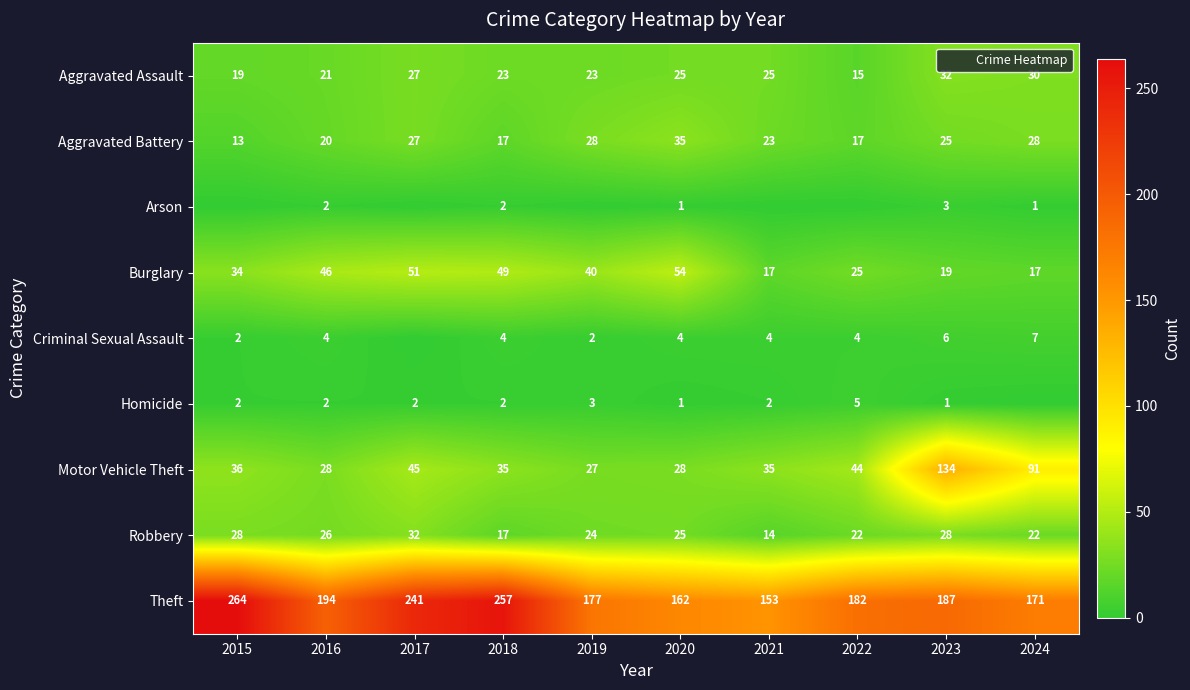

At which label does Criminal Sexual Assault reach its minimum?

2017